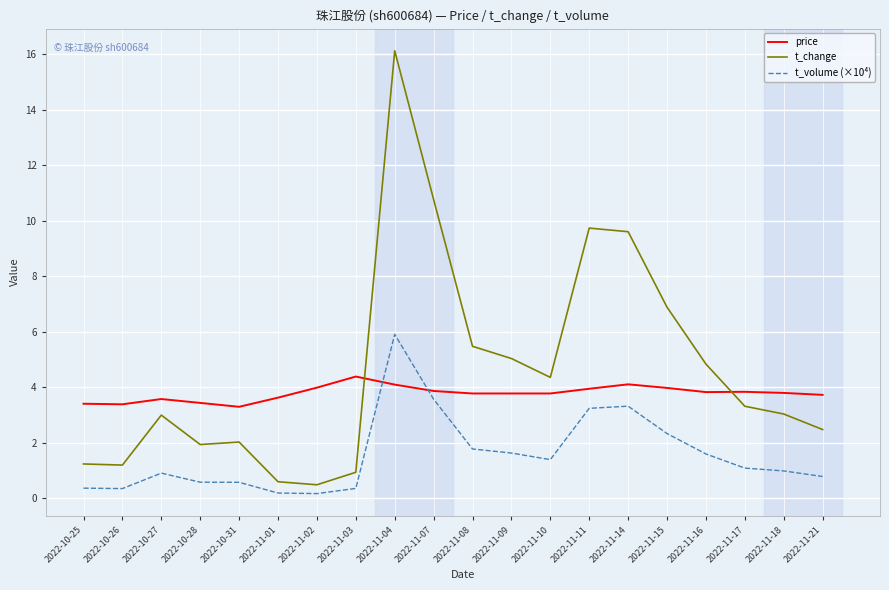

True or false: t_change and price intersect in this chart.

True